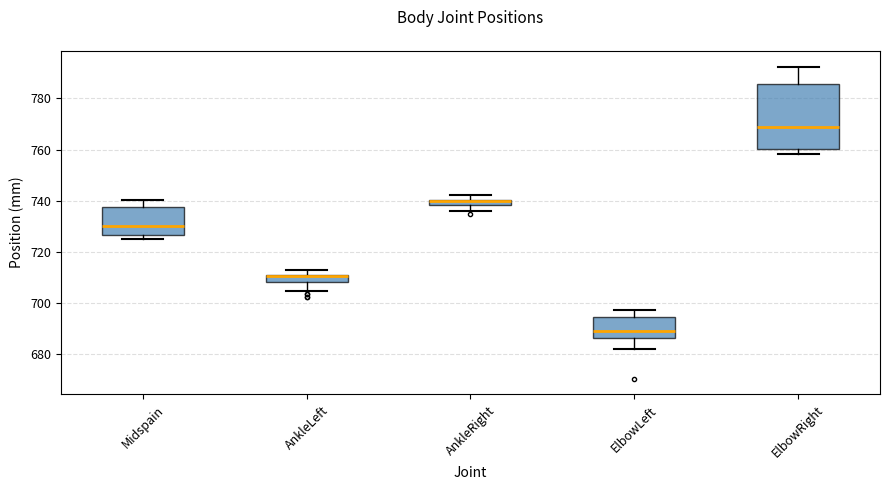

Where does the median line of the box for Midspain sit on the y-axis? The values are not printed on the chart, so give them approximately, as read against the axis.

730